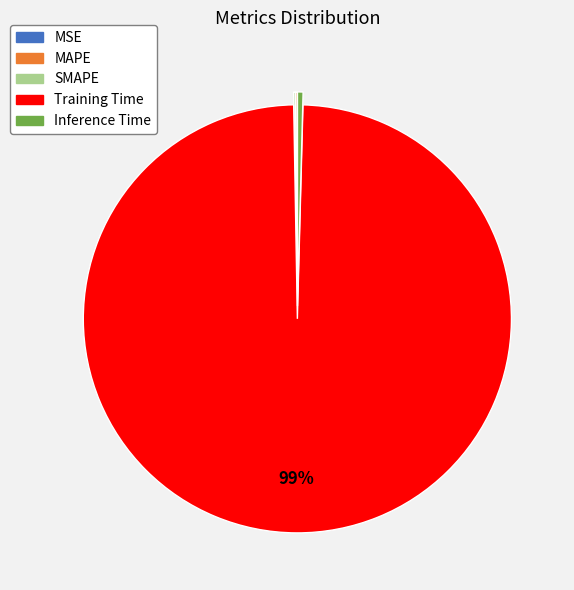

True or false: Training Time accounts for 84% of the total.

False